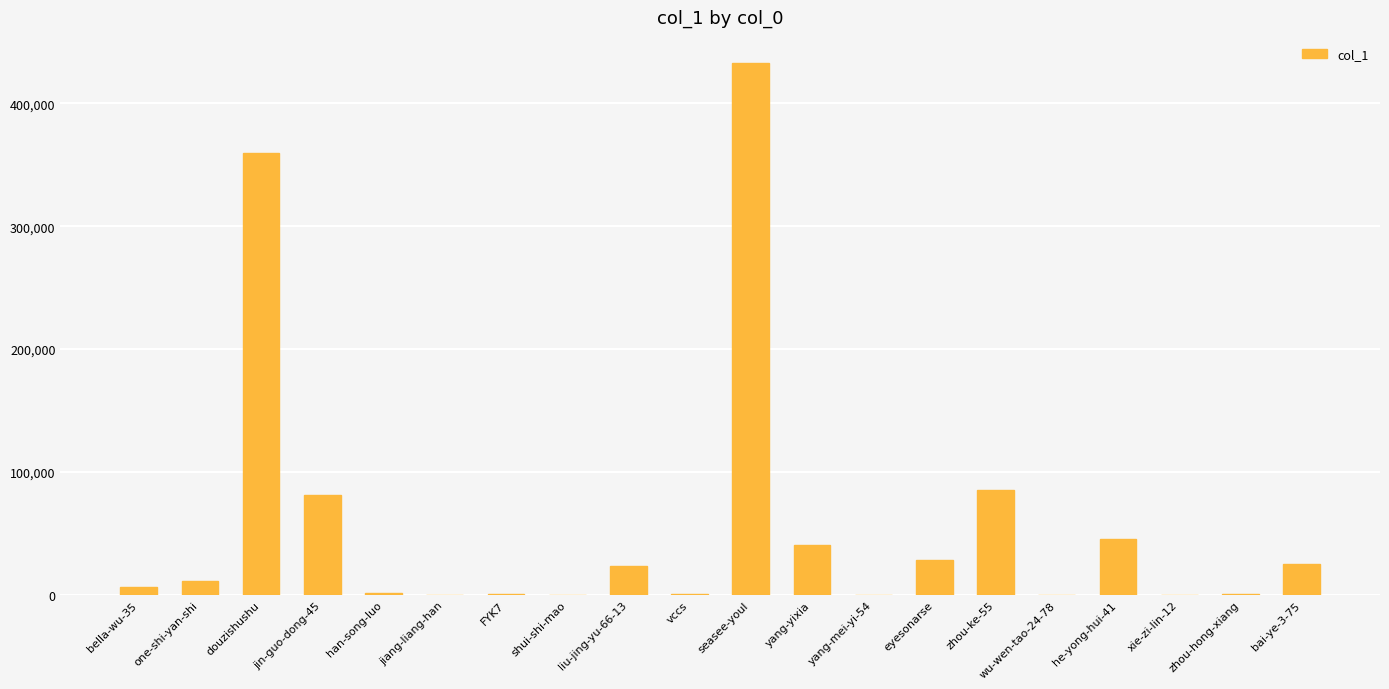

What is the ratio of the value at zhou-ke-55 to the value at yang-mei-yi-54?

314.8